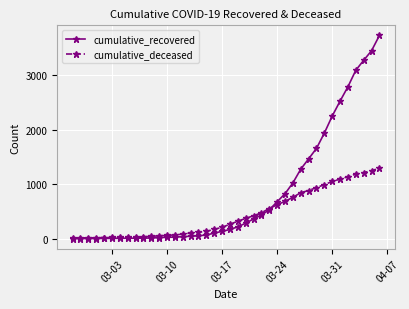

Which series has the largest total across all categories?

cumulative_recovered